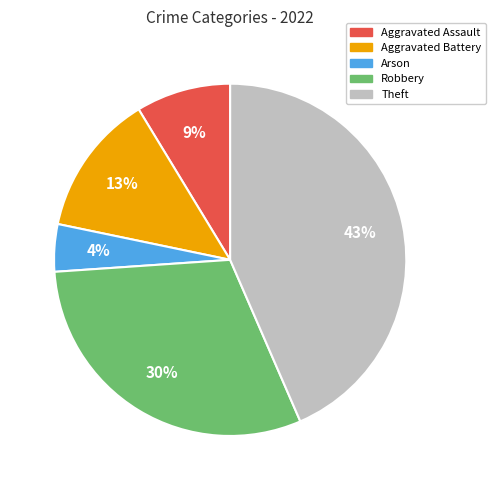

Is it true that Aggravated Assault is 1% of the pie?

False